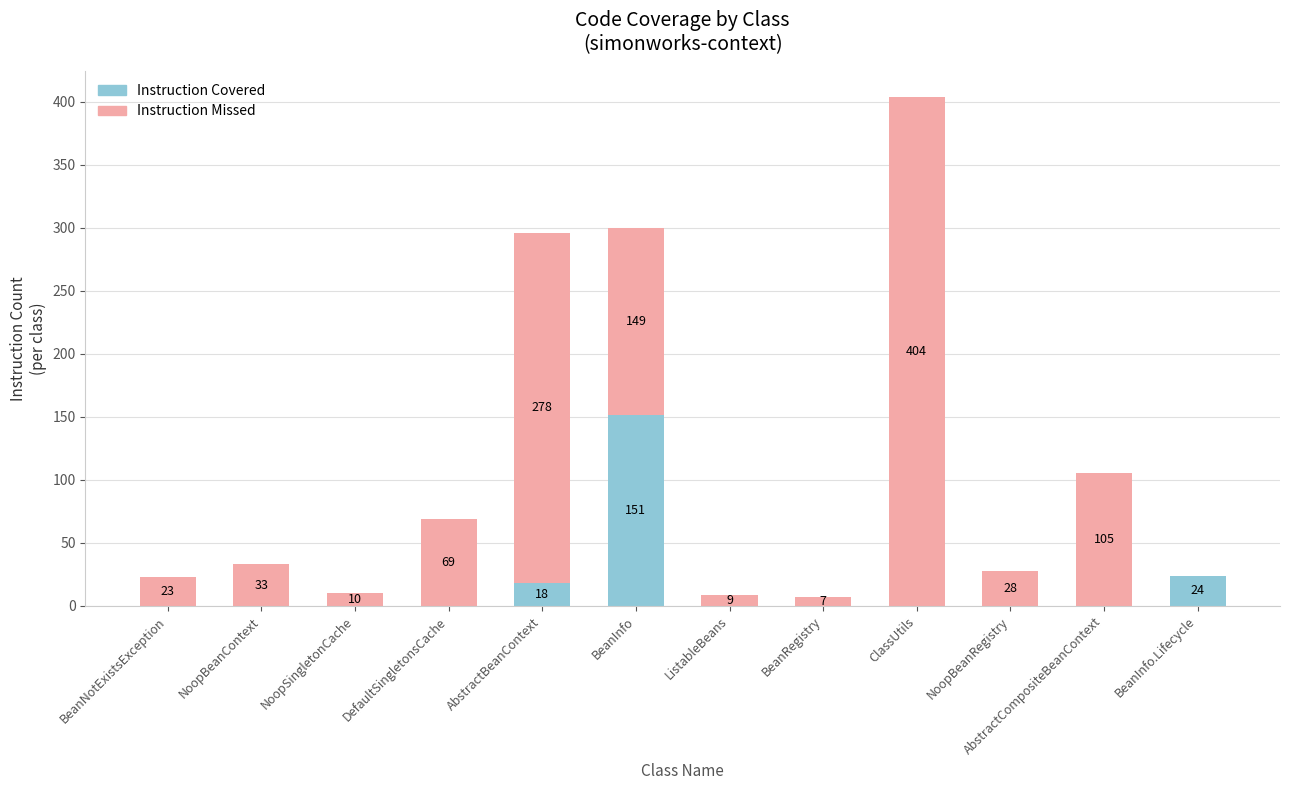

True or false: Instruction Covered has a value of 0 at ClassUtils.

True